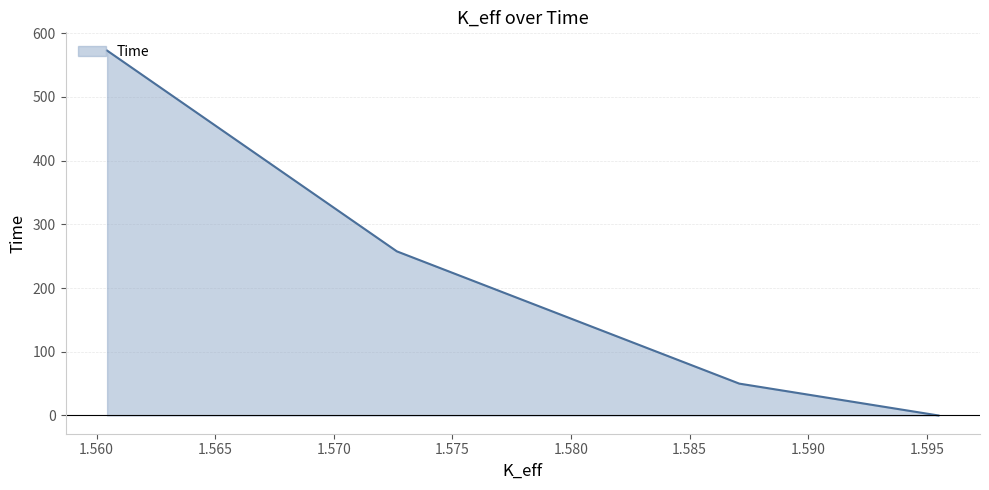

True or false: the data shows 0.0 at 1.59549074.

True